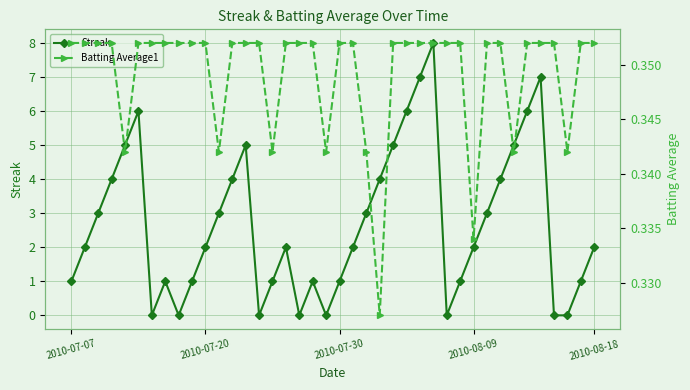

Is it true that Batting Average1 equals 0.2 at 19?

False